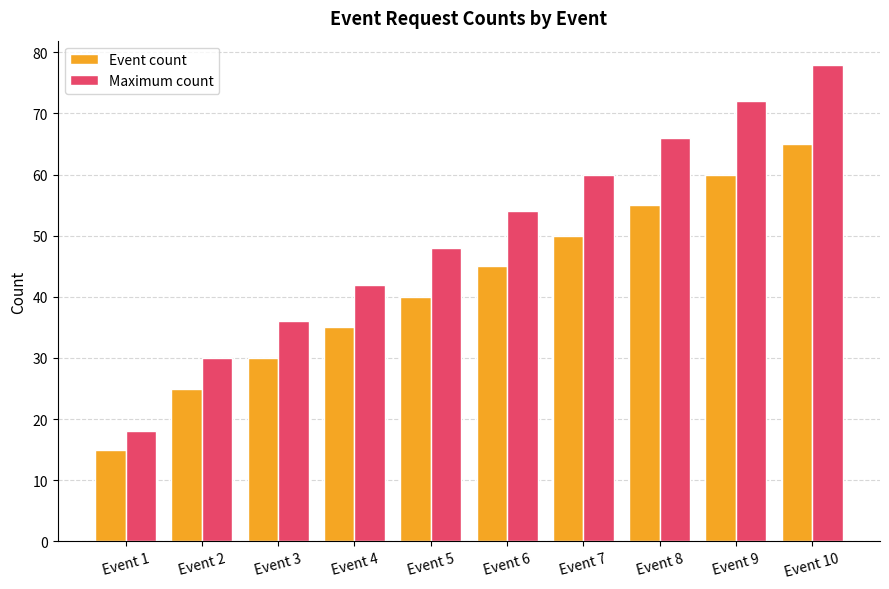

What is the minimum value for Maximum count?

18